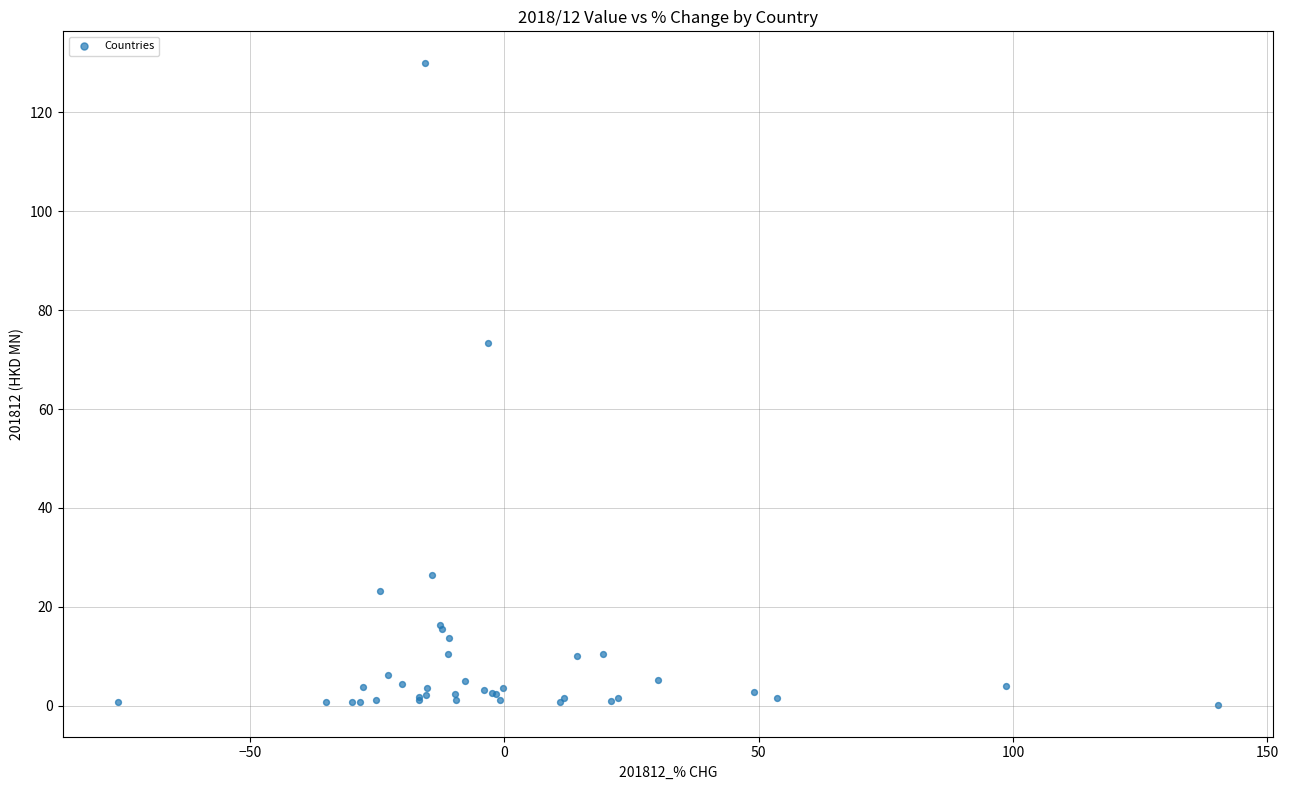

What Y value in the scatter plot is closest to 65?

73.3